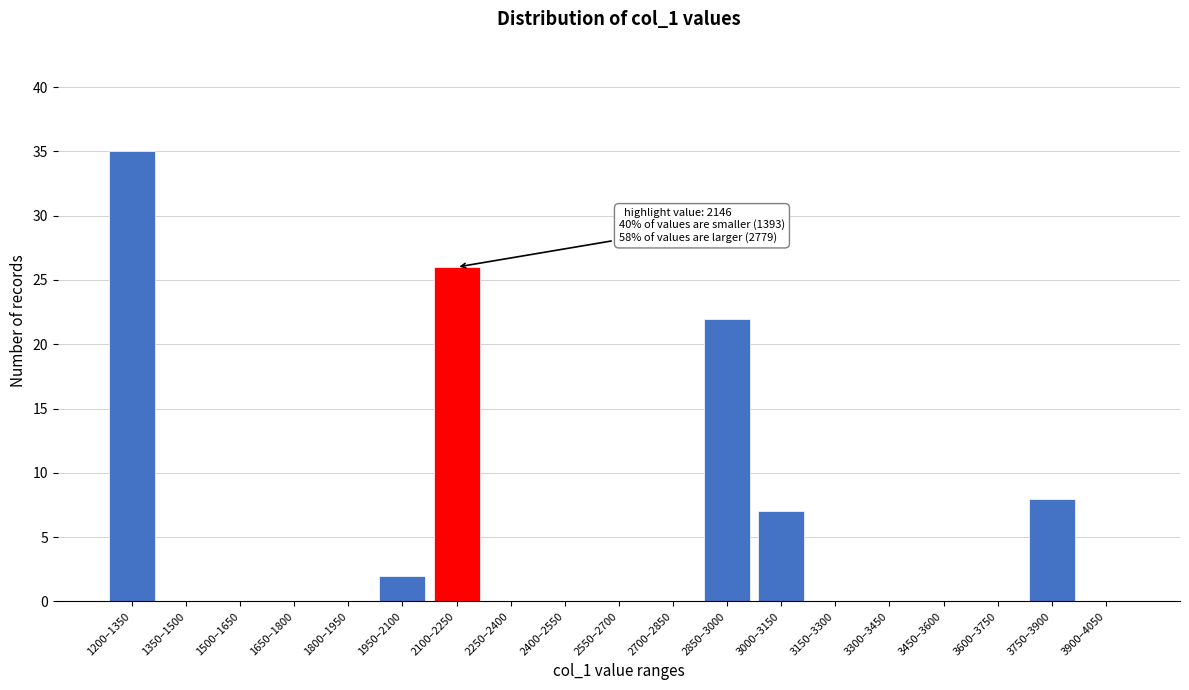

Reading left to right, list all the values displayed in this chart.

1200–1350=35	1350–1500=0	1500–1650=0	1650–1800=0	1800–1950=0	1950–2100=2	2100–2250=26	2250–2400=0	2400–2550=0	2550–2700=0	2700–2850=0	2850–3000=22	3000–3150=7	3150–3300=0	3300–3450=0	3450–3600=0	3600–3750=0	3750–3900=8	3900–4050=0